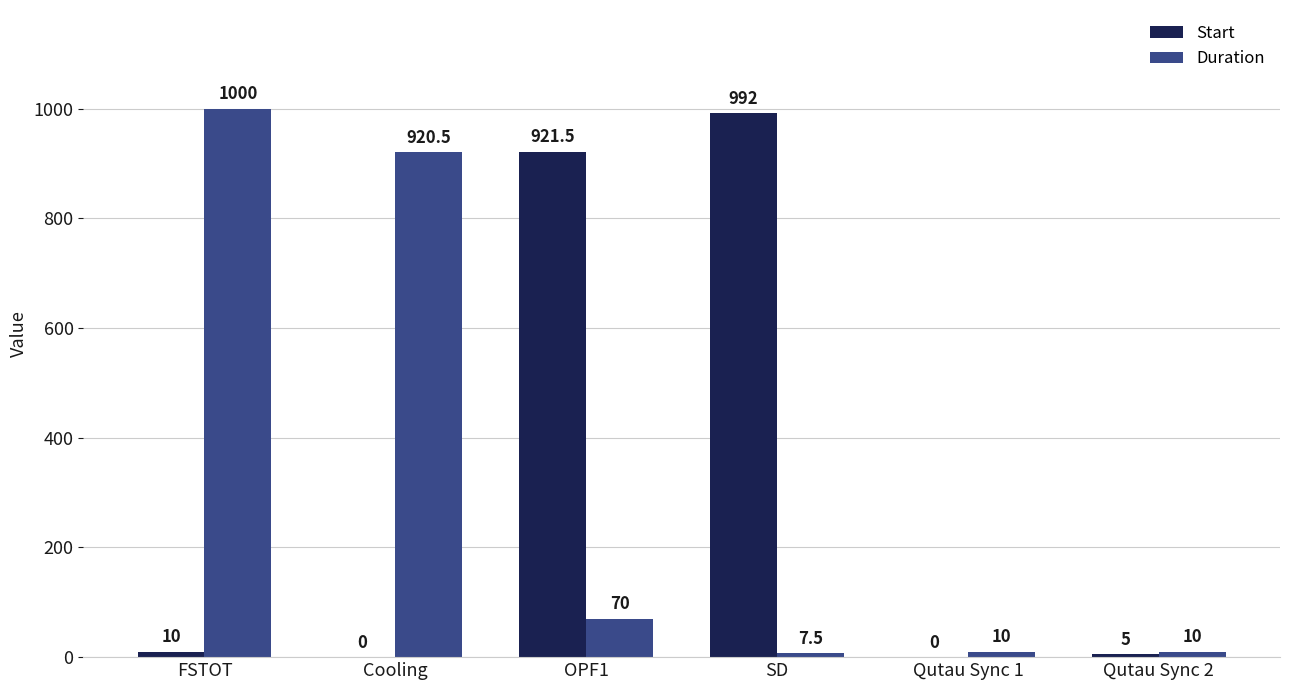

Where is Start nearest to the value 496?

OPF1